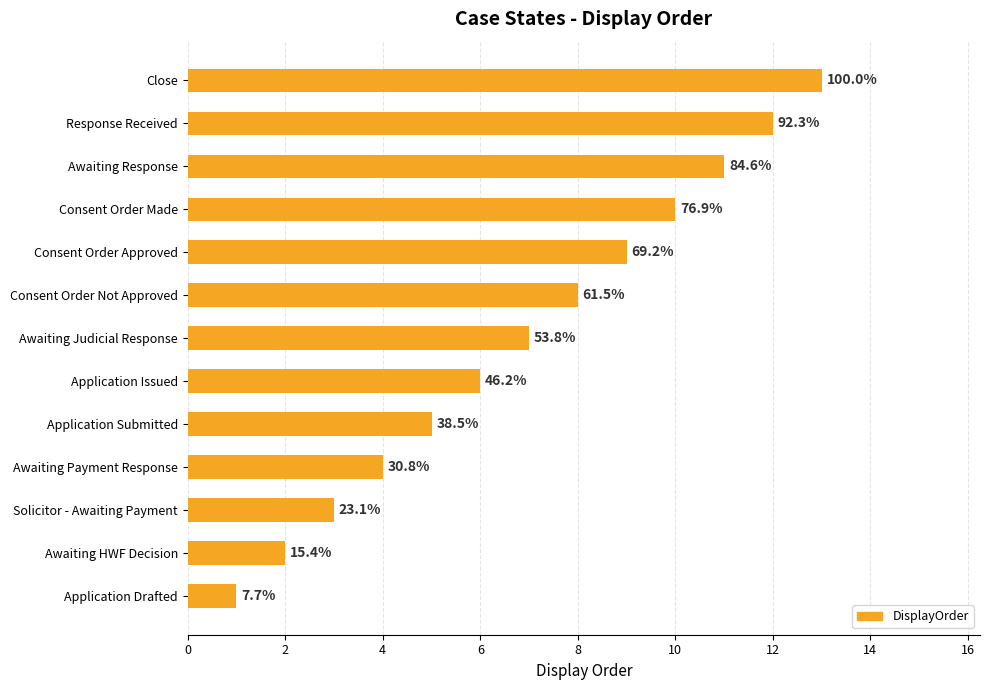

What is the minimum value shown in the chart?

1